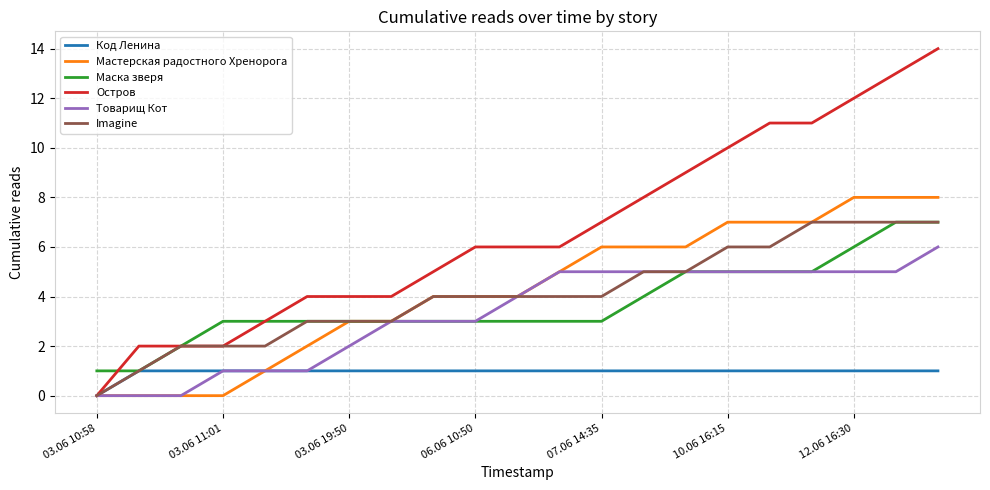

What is the sum of all Товарищ Кот values?

69